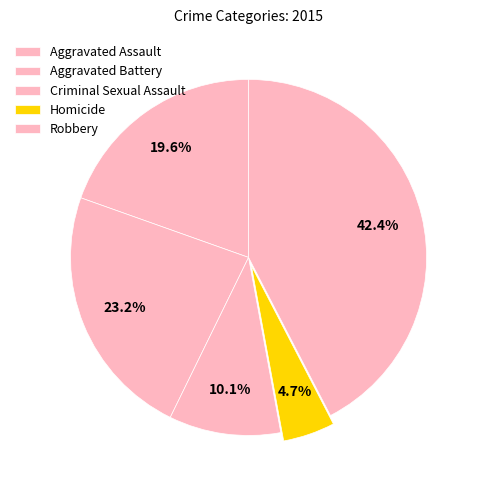

How many slices are in this pie chart?

5